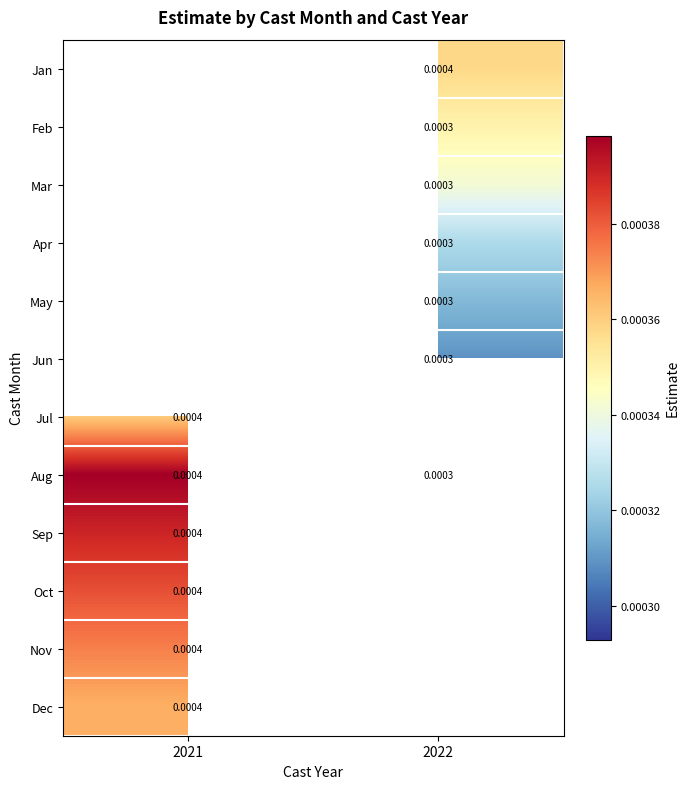

Which has a higher value, 2022 or 2021?

2021